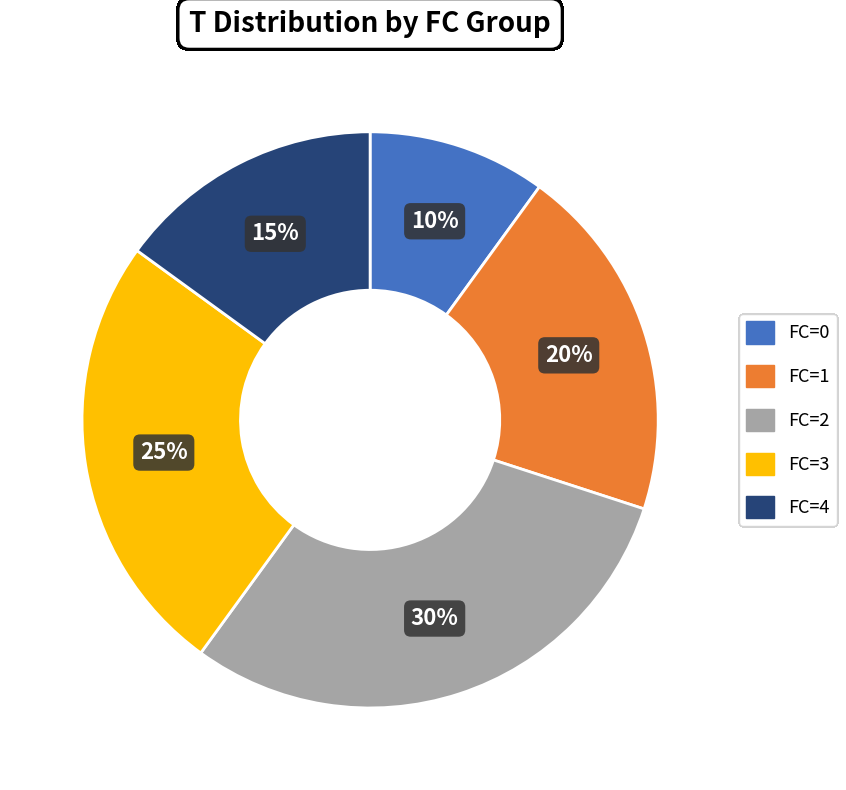

Which slice is the smallest?

FC=0